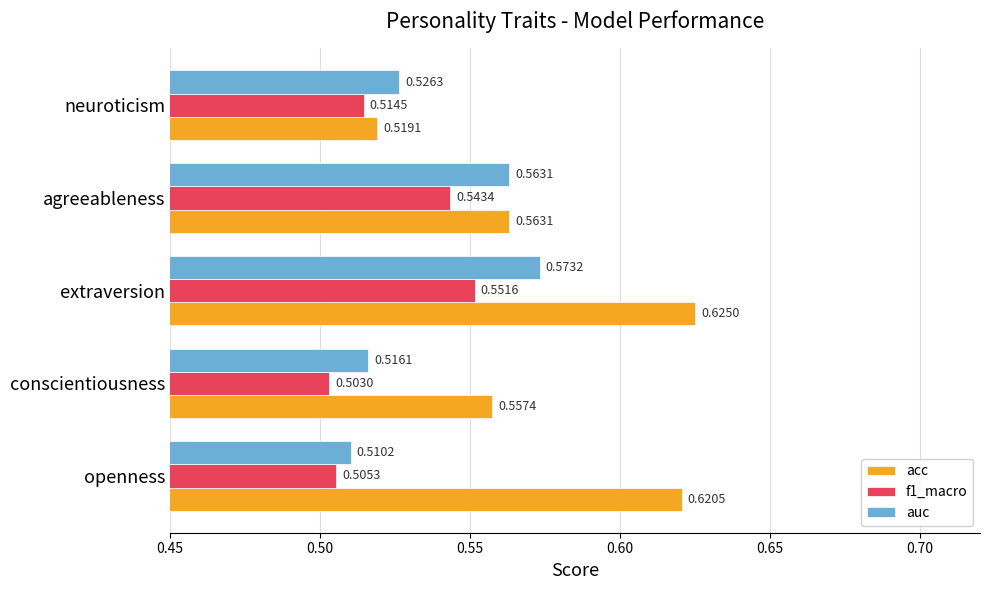

Where is auc nearest to the value 0?

openness